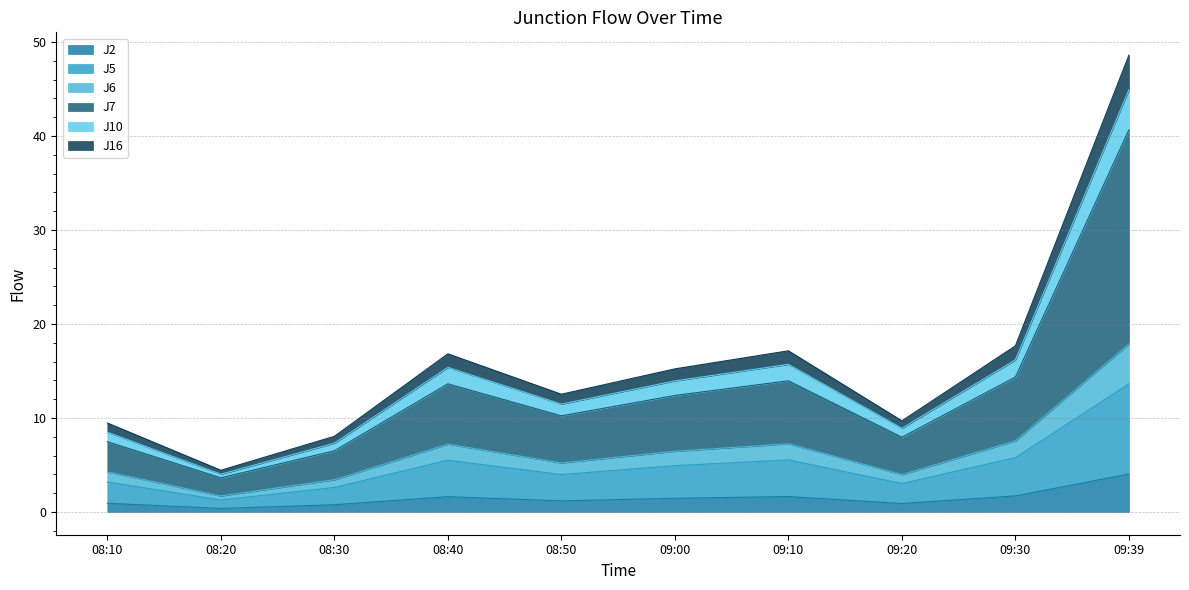

At which category is the sum across all series the highest?

09:39